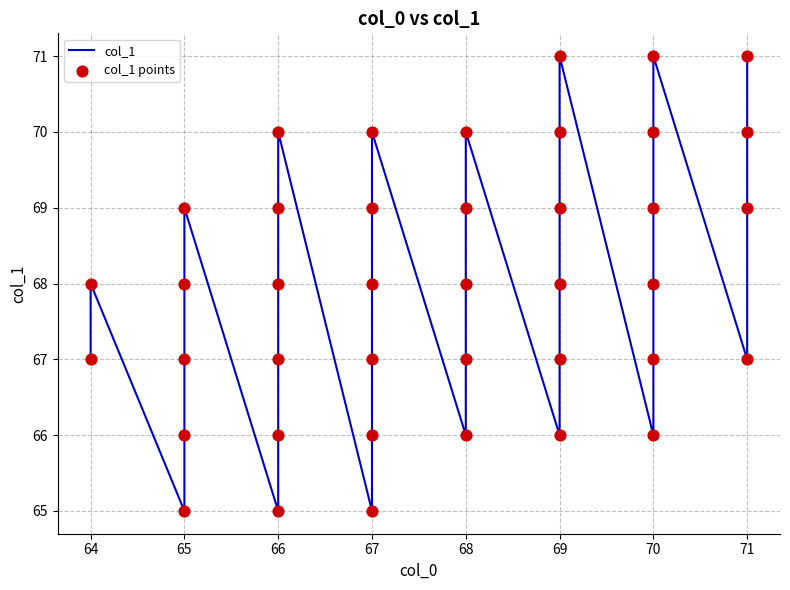

Which series has the largest total across all categories?

col_1